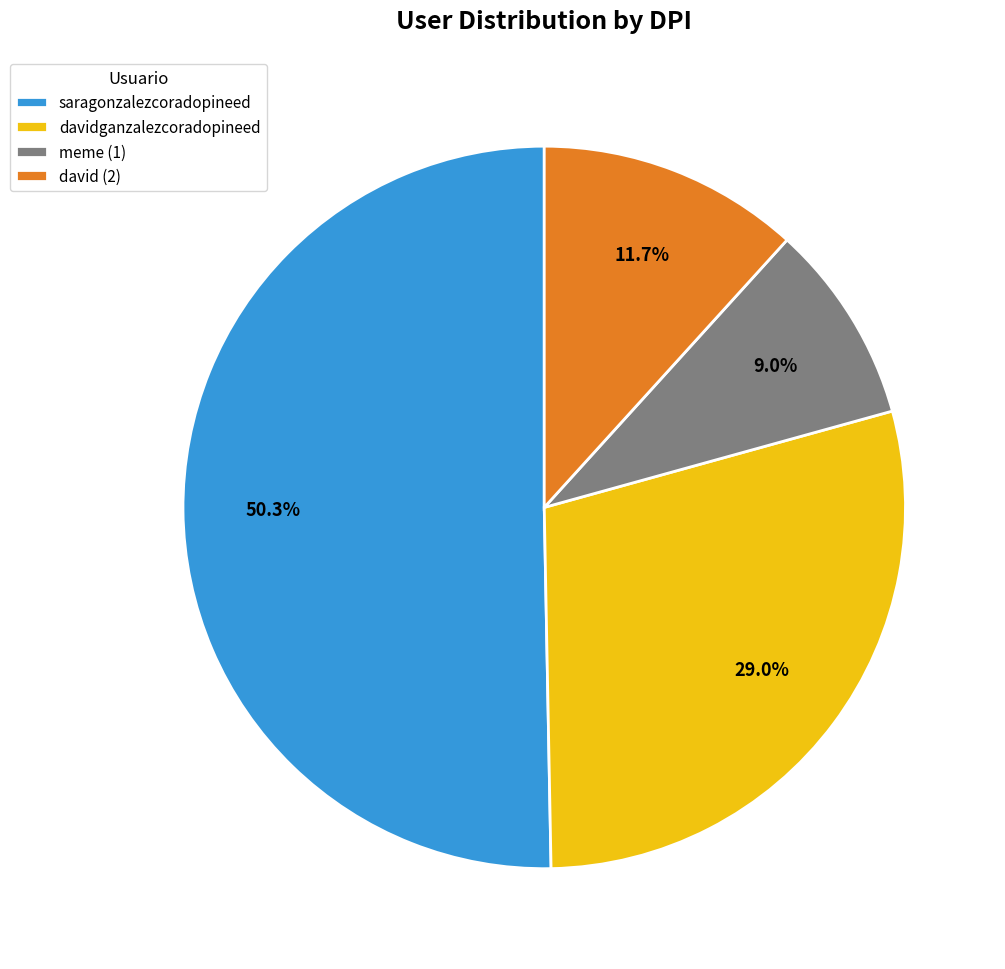

Which slice represents more than half of the pie?

saragonzalezcoradopineed